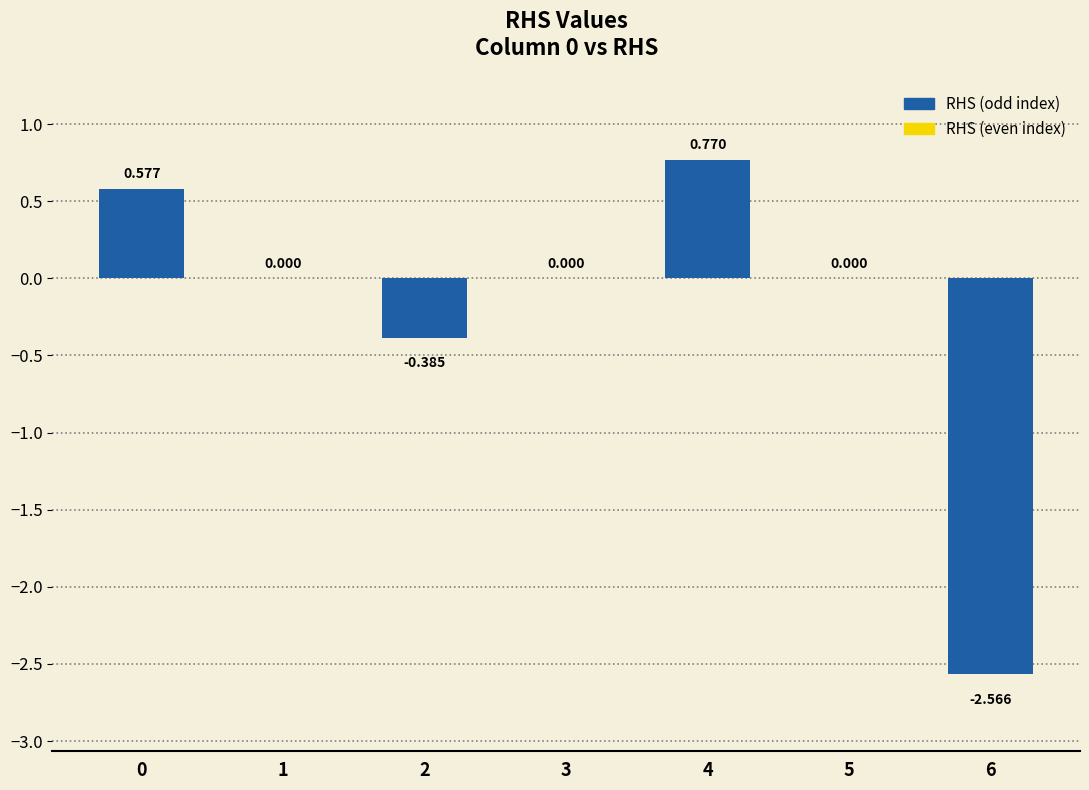

What is the maximum value shown in the chart?

0.8